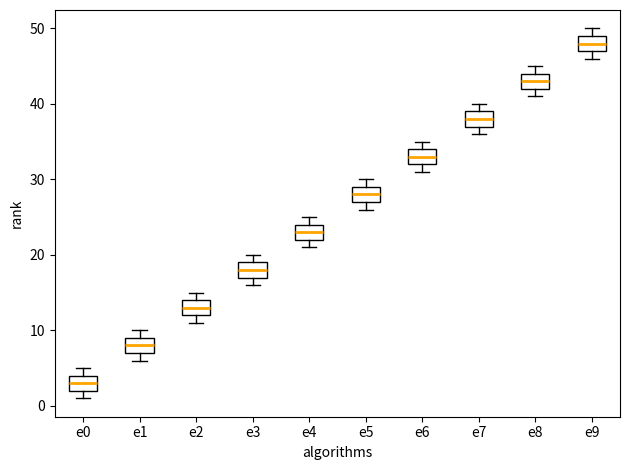

Which box has the lowest median line?

e0